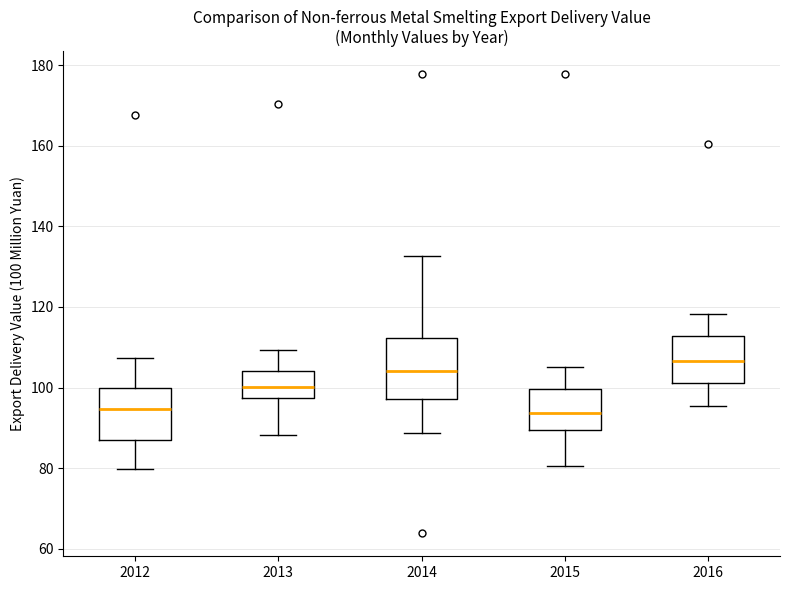

Where is the upper edge of the box at x = 2016 on the y-axis? The values are not printed on the chart, so give them approximately, as read against the axis.

112